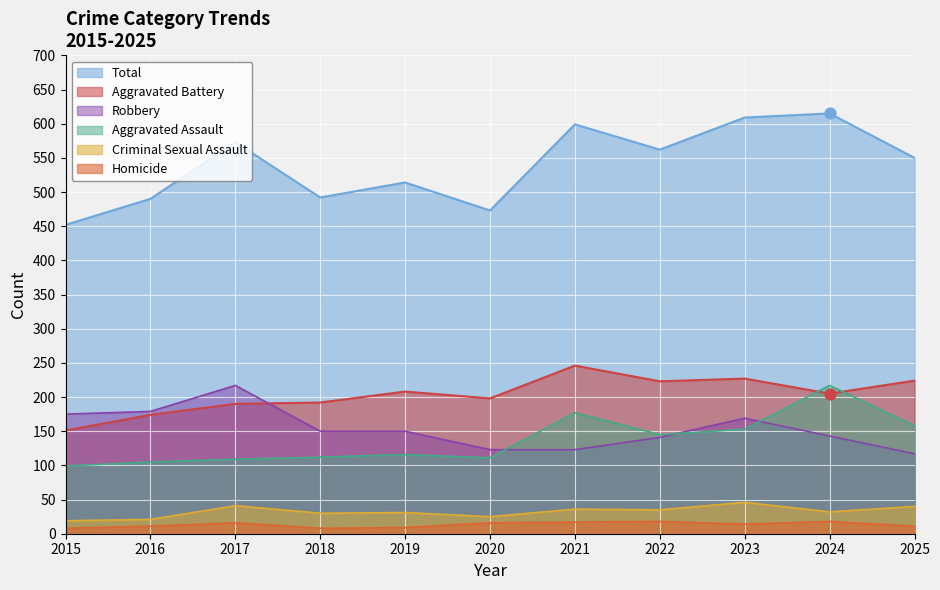

What are all the series names shown in the legend?

Total, Aggravated Battery, Robbery, Aggravated Assault, Criminal Sexual Assault, Homicide